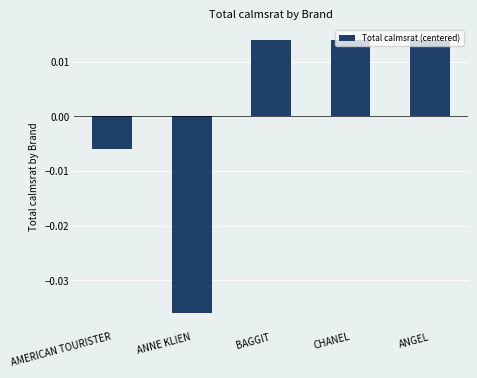

What position from the right is ANNE KLIEN?

4